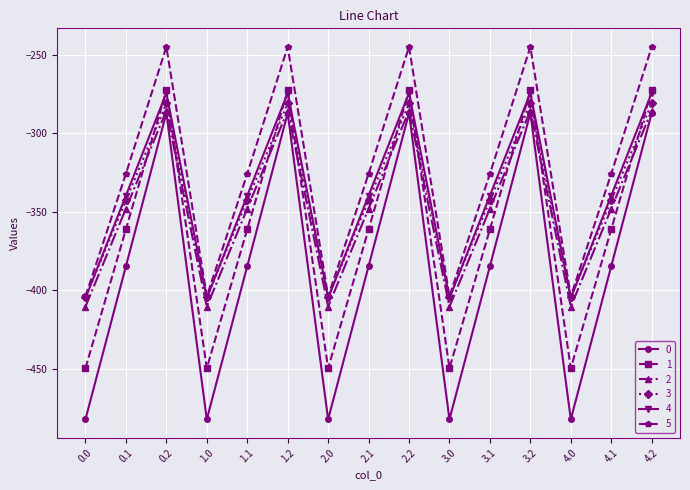

What is the highest value of the 2 series?

-285.5